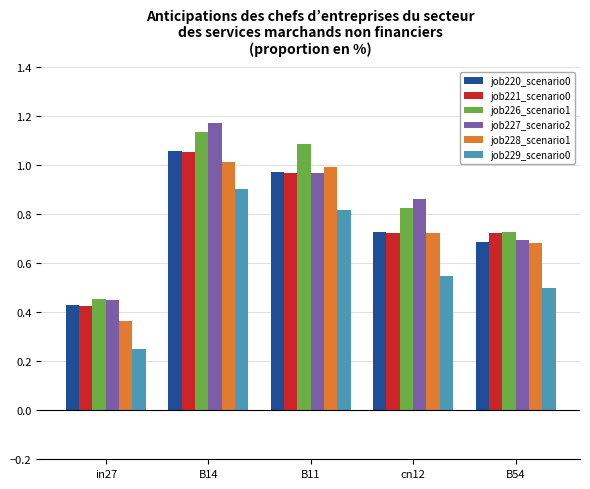

Does the chart contain any negative values?

No